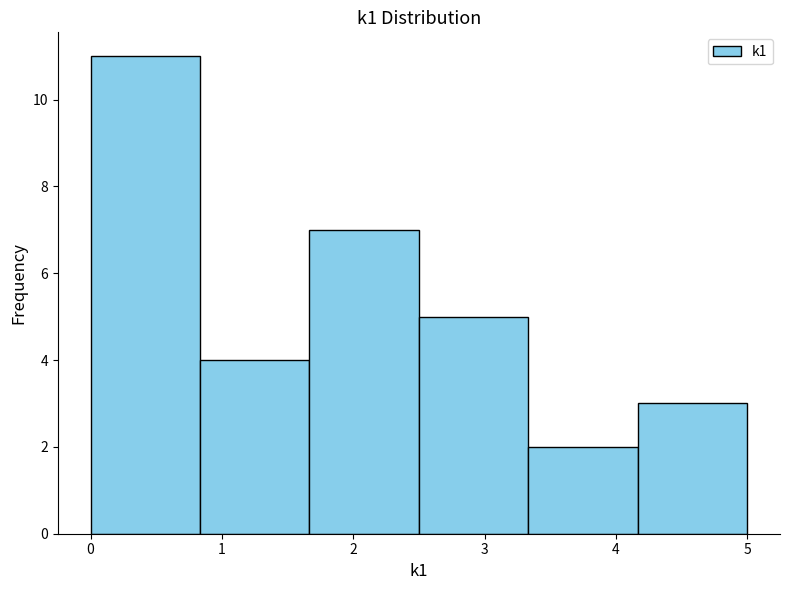

Over which range of the x-axis is the bar tallest?

0.0 to 0.8